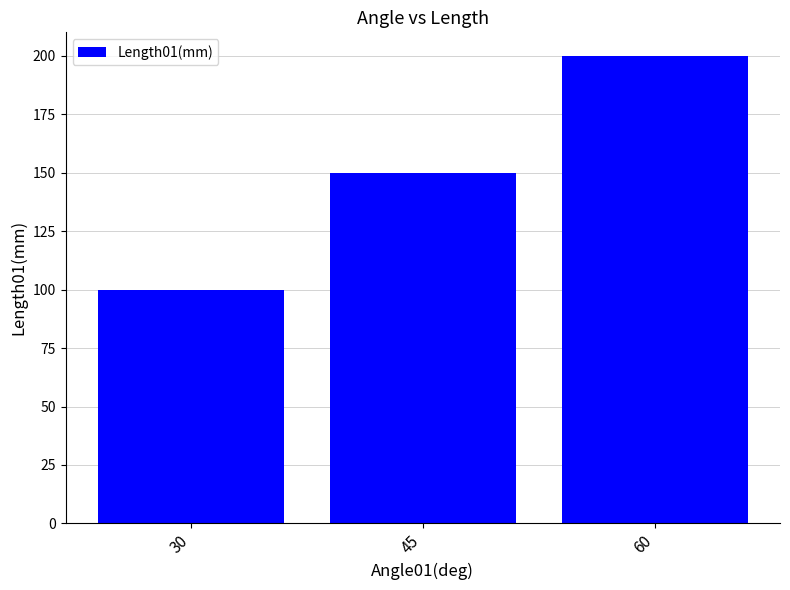

How many bars are there in total?

3